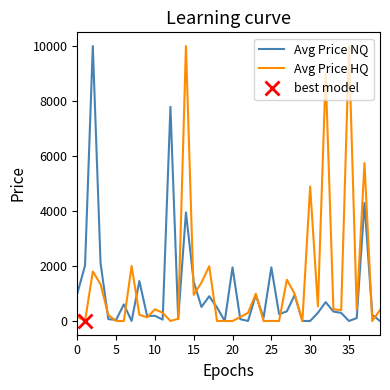

At how many categories does at least one series exceed 6449?

5